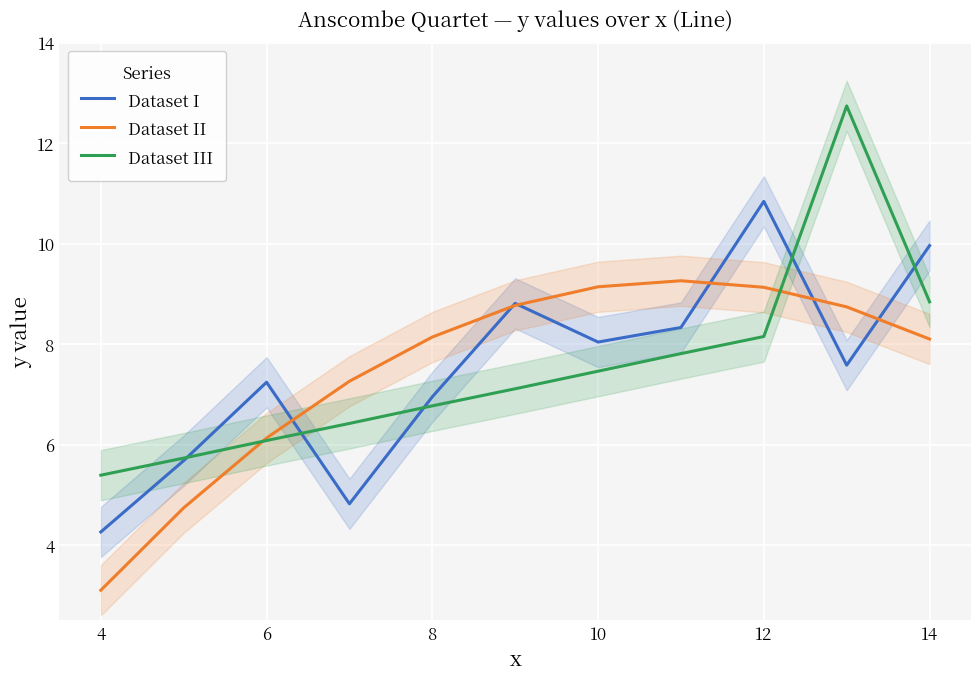

How many lines are shown in the chart?

3